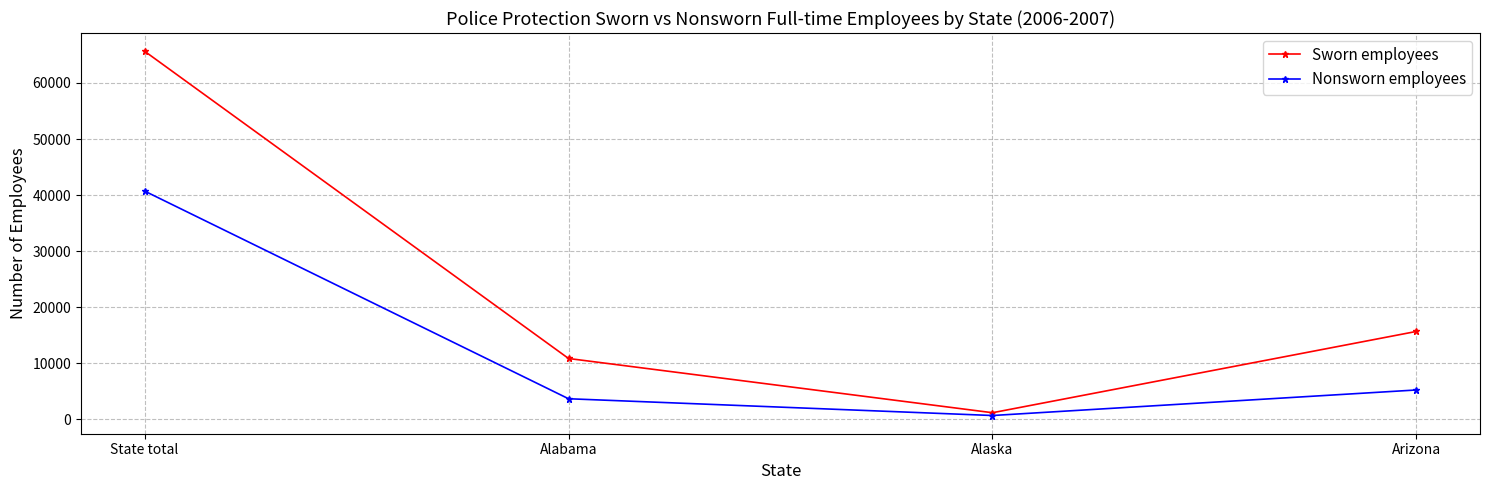

How many lines are shown in the chart?

2